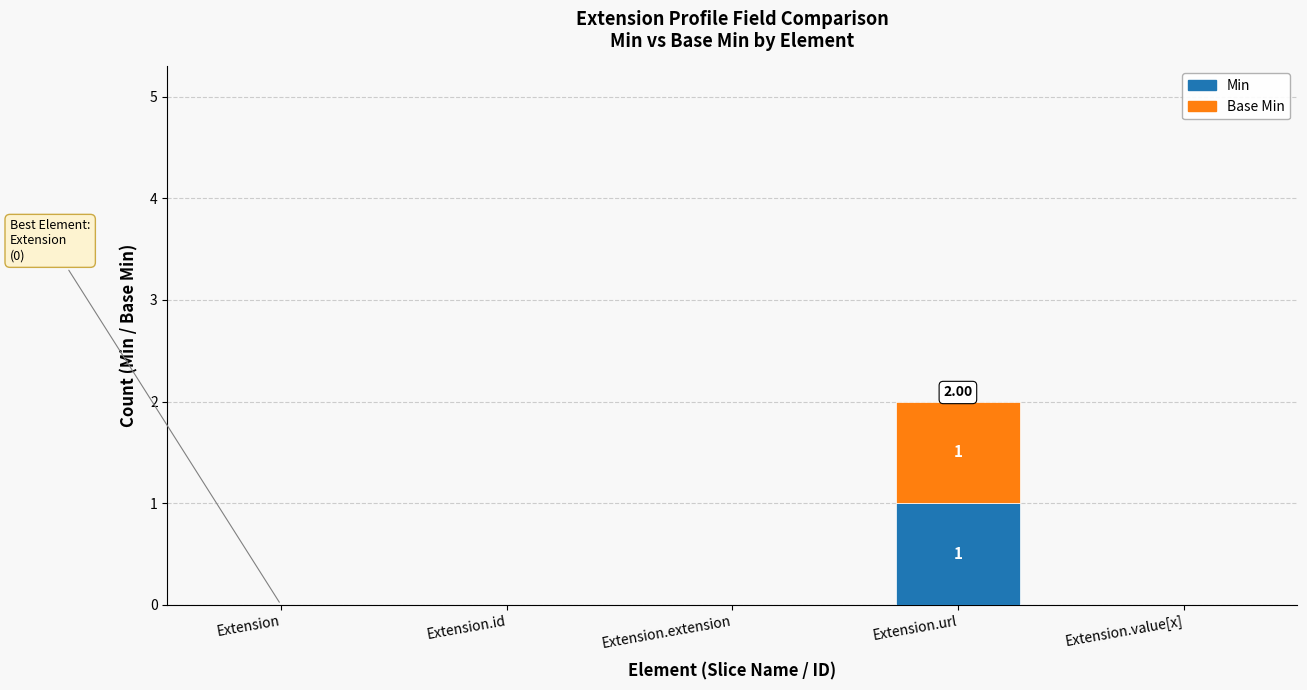

At which label does Min reach its peak?

Extension.url